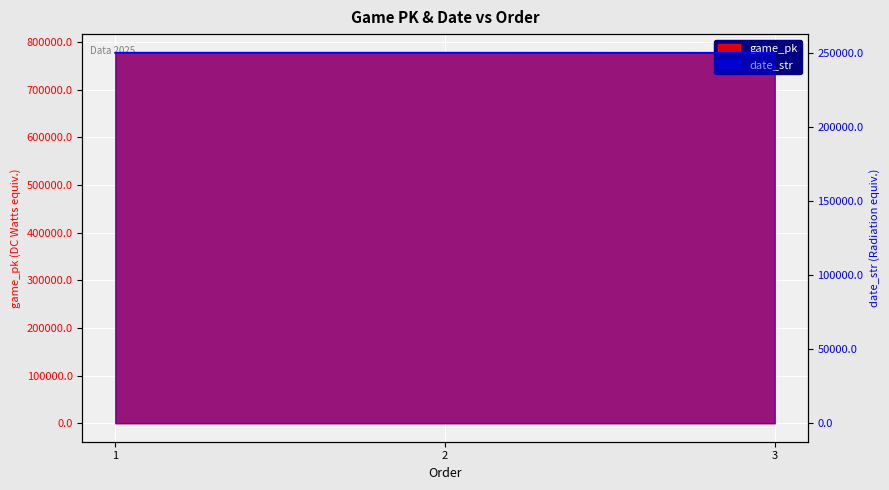

Count the number of categories in the chart.

3